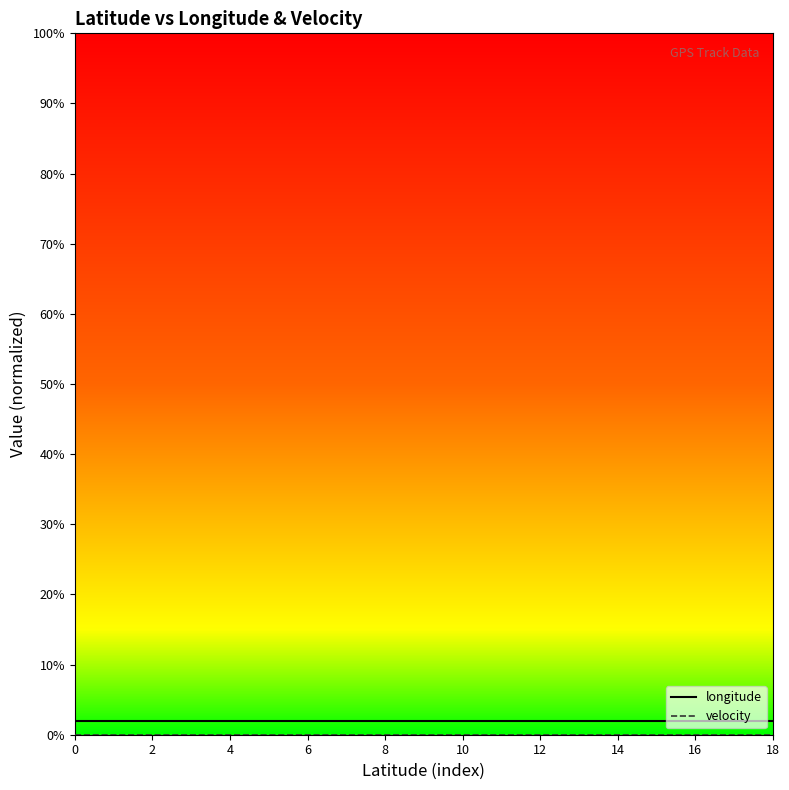

How many lines are shown in the chart?

2